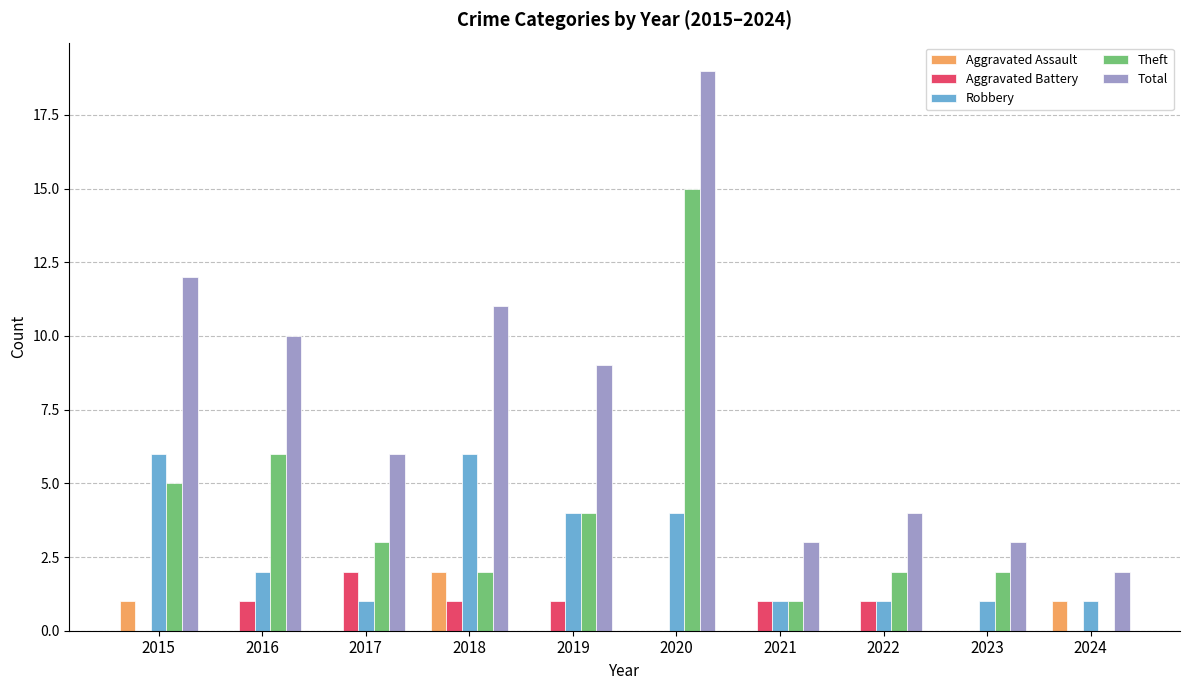

How many data points does each series have?

10